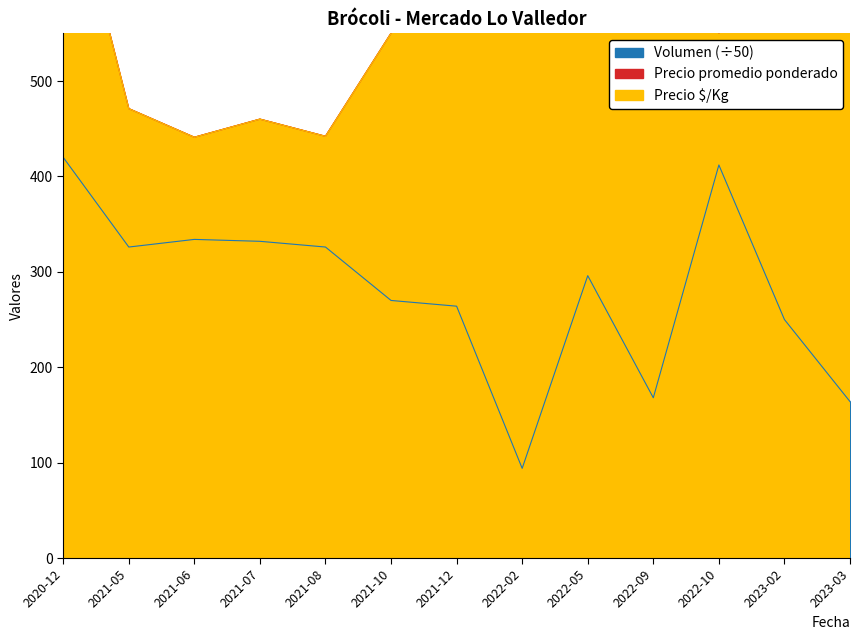

Which series has the largest range (max minus min)?

Precio promedio ponderado